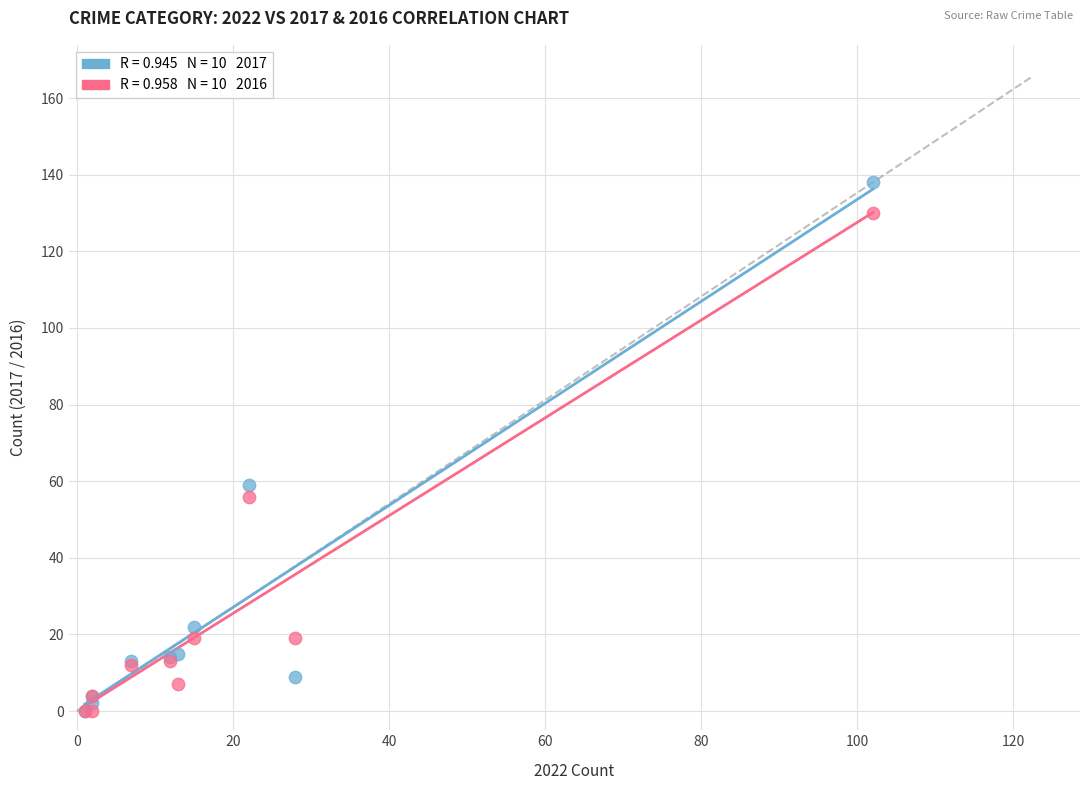

Across all series, what Y value is closest to 69?

59